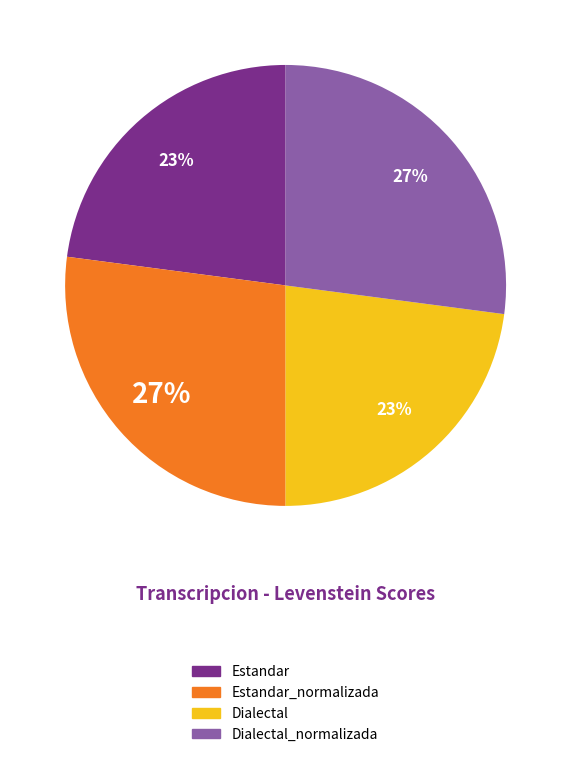

What percentage is the Dialectal_normalizada slice, to the nearest percent?

27%